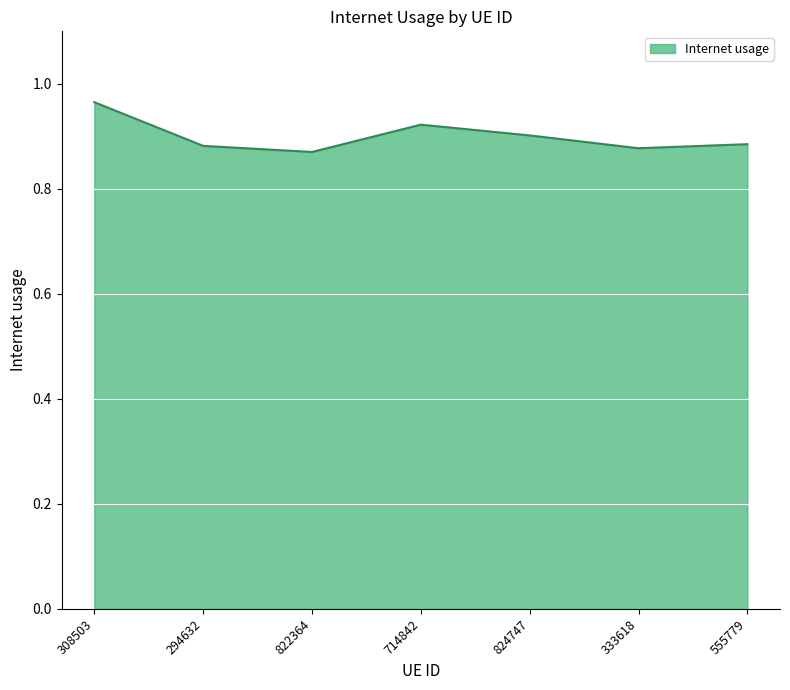

How many values are between 0 and 1?

7